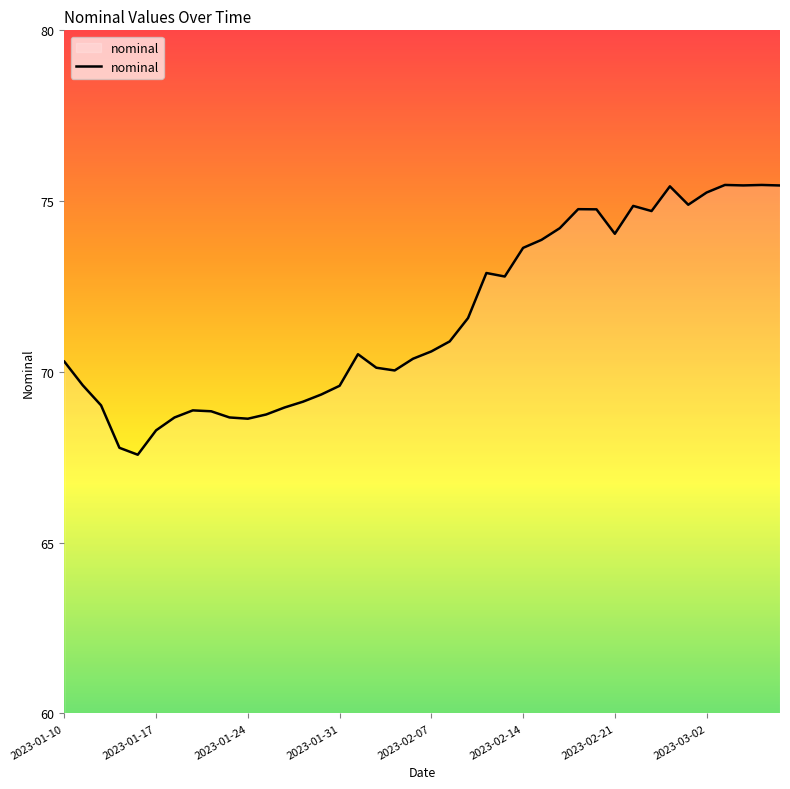

What is the minimum value shown in the chart?

67.6